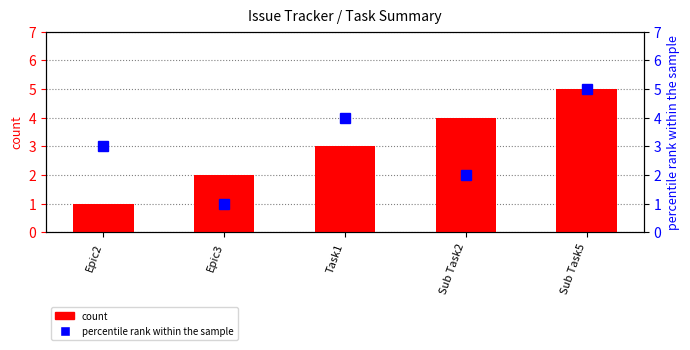

Count the number of categories in the chart.

5